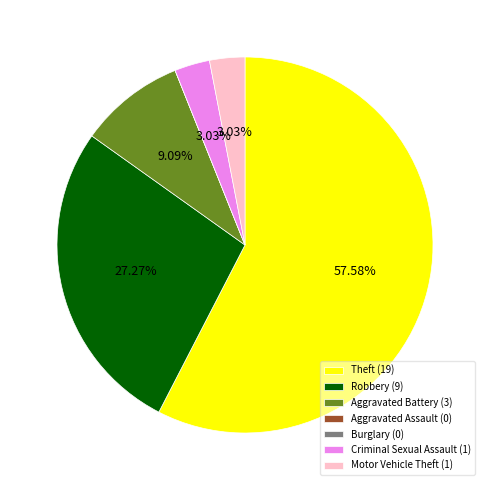

What is the ratio of the value at Theft to the value at Aggravated Battery?

6.3